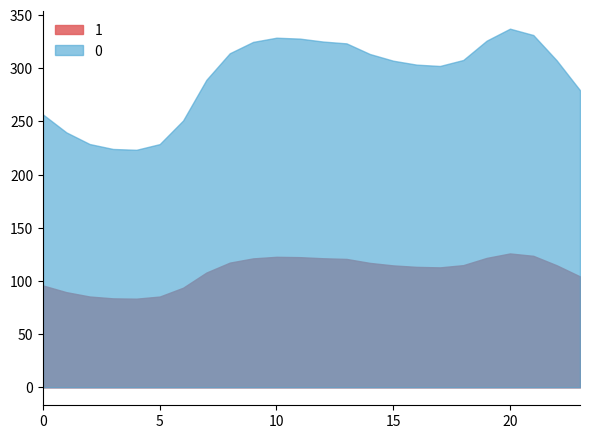

Reading left to right, what are all the values shown in this chart?

0: 0=256.5	1=239.7	2=228.7	3=224.1	4=223.3	5=228.7	6=250.9	7=289.1	8=314.1	9=324.7	10=328.7	11=327.8	12=325.1	13=323.3	14=313.4	15=307.1	16=303.4	17=302.1	18=307.7	19=325.9	20=337.2	21=331.2	22=307.4	23=279.3
1: 0=95.8	1=89.5	2=85.4	3=83.7	4=83.4	5=85.4	6=93.7	7=107.9	8=117.3	9=121.2	10=122.7	11=122.4	12=121.4	13=120.7	14=117.0	15=114.6	16=113.3	17=112.8	18=114.9	19=121.7	20=125.9	21=123.6	22=114.8	23=104.3